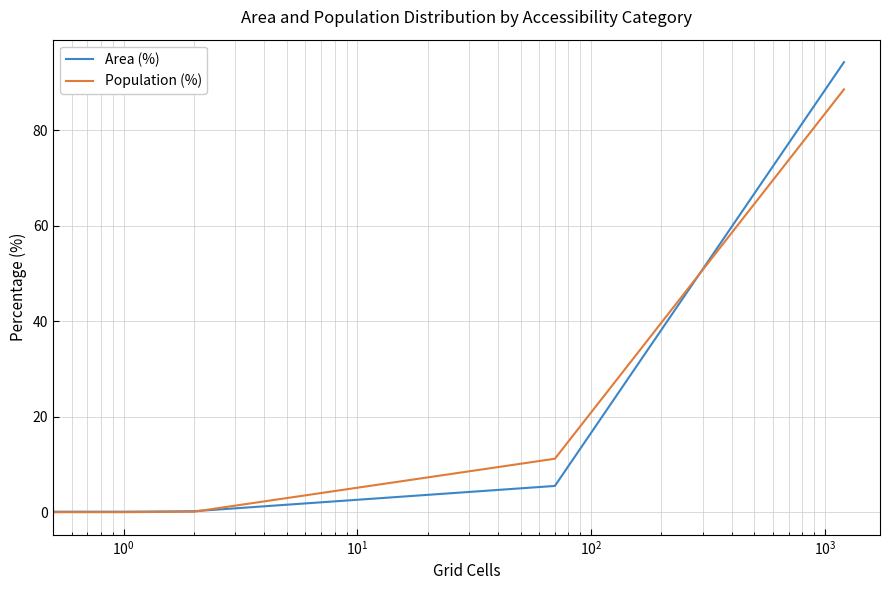

Reading right to left, list all the values displayed in this chart.

Area (%): 94.3	5.5	0.2	0.1	0.0	0.0
Population (%): 88.6	11.2	0.1	0.0	0.0	0.0